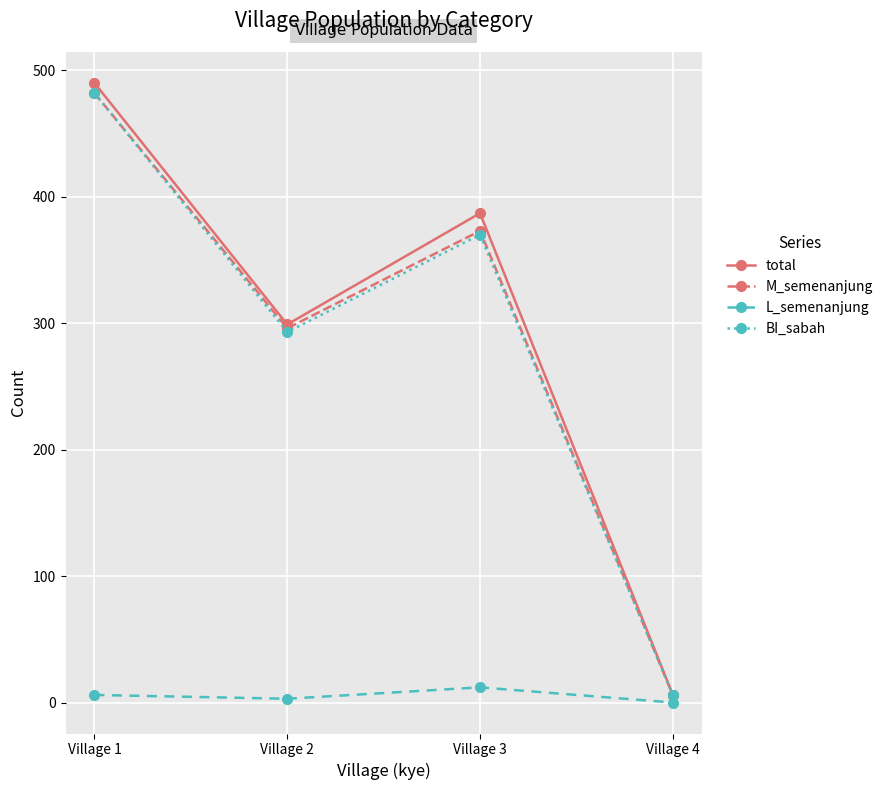

Reading left to right, extract all data points from this chart.

total: Village 1=490	Village 2=299	Village 3=387	Village 4=6
M_semenanjung: Village 1=482	Village 2=296	Village 3=373	Village 4=6
L_semenanjung: Village 1=6	Village 2=3	Village 3=12	Village 4=0
BI_sabah: Village 1=482	Village 2=293	Village 3=370	Village 4=6